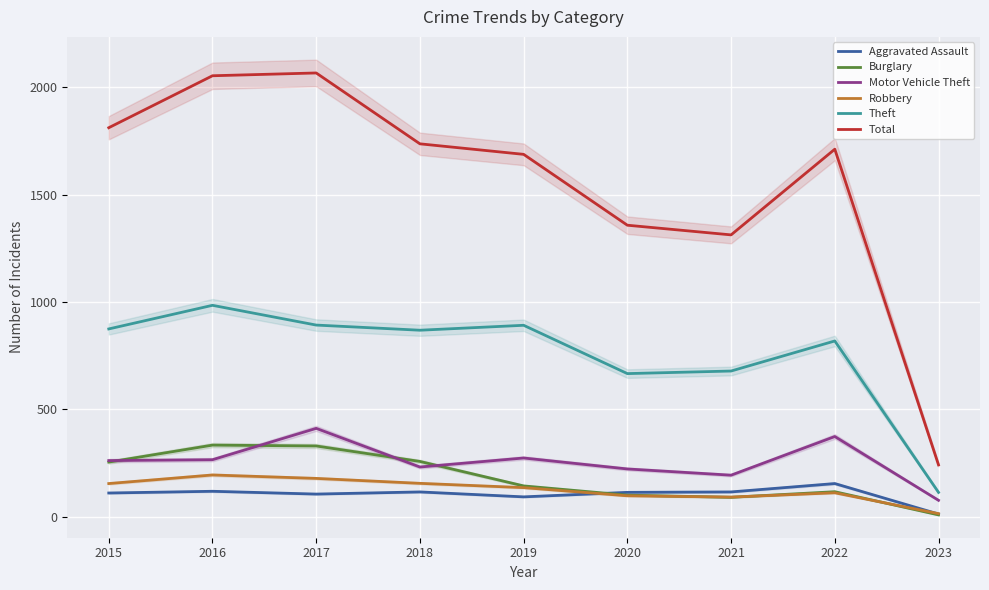

True or false: Robbery has a value of 14 at 2023.

True